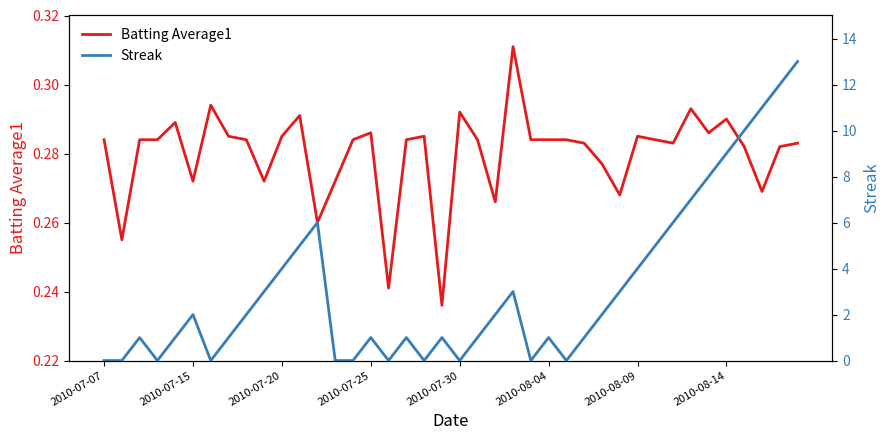

Count the number of categories in the chart.

40